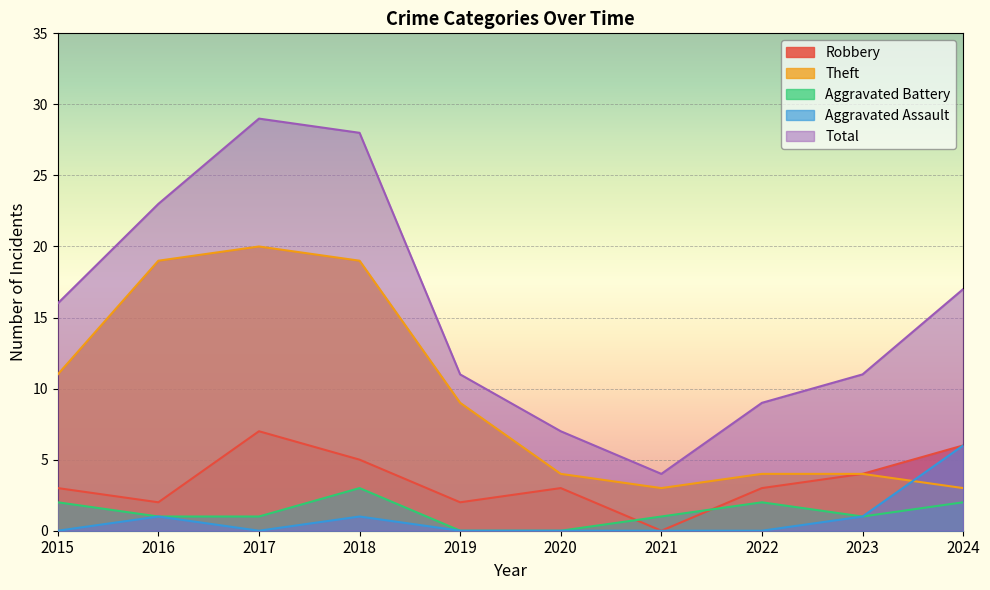

Reading left to right, list all the values displayed in this chart.

Robbery: 3	2	7	5	2	3	0	3	4	6
Theft: 11	19	20	19	9	4	3	4	4	3
Aggravated Battery: 2	1	1	3	0	0	1	2	1	2
Aggravated Assault: 0	1	0	1	0	0	0	0	1	6
Total: 16	23	29	28	11	7	4	9	11	17